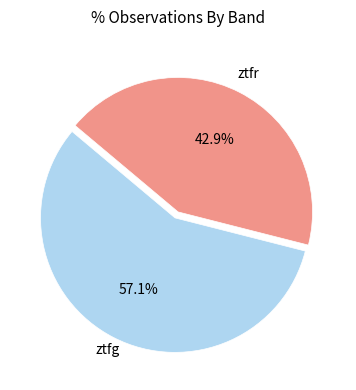

Is there any slice that represents more than half of the pie?

Yes